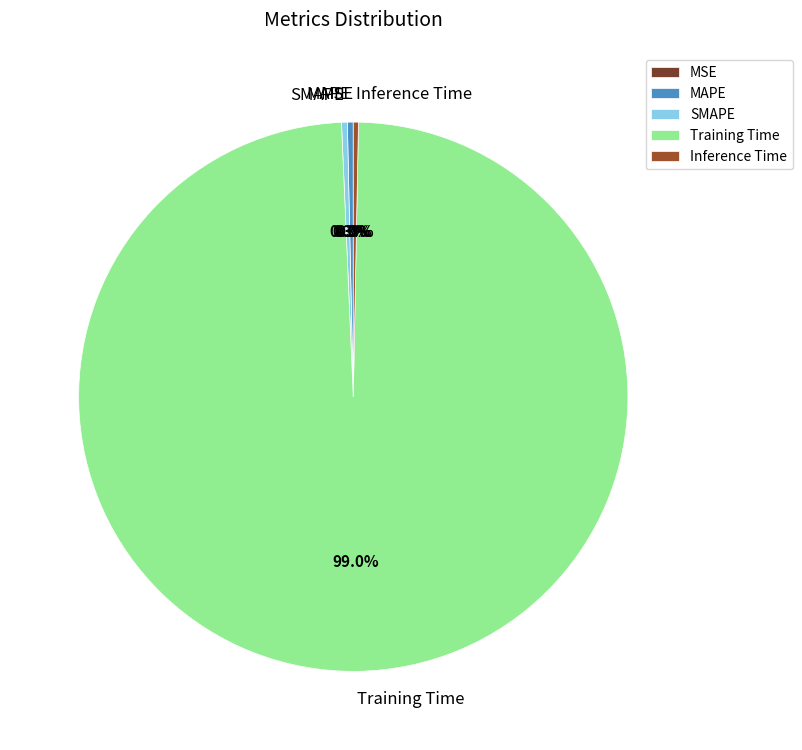

Is there any slice that represents more than half of the pie?

Yes